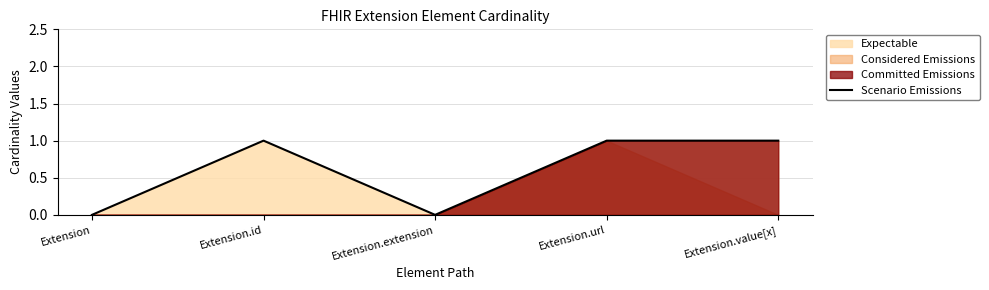

What position from the right is Extension.value[x]?

1